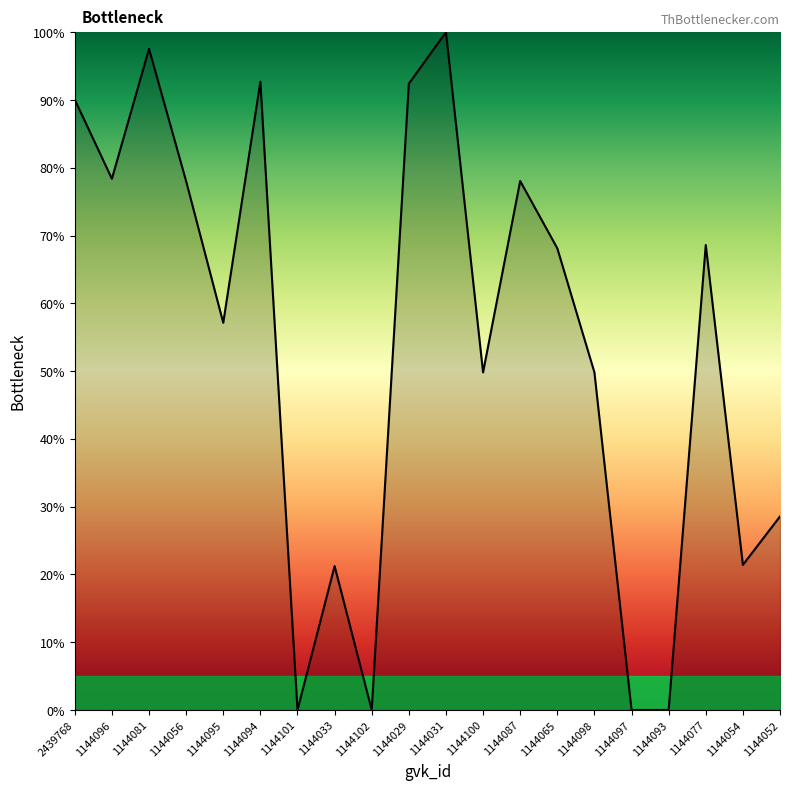

How many values are below 68?

10